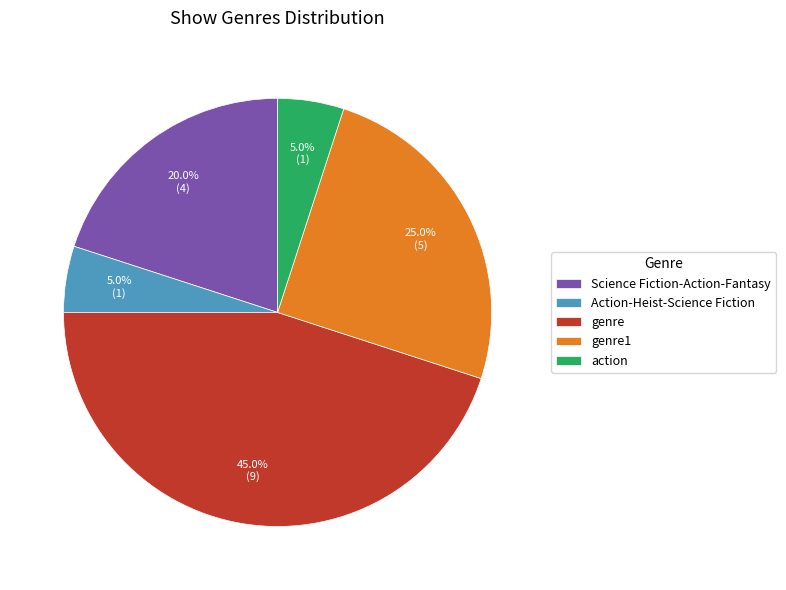

To the nearest percent, what percentage of the pie is action?

5%